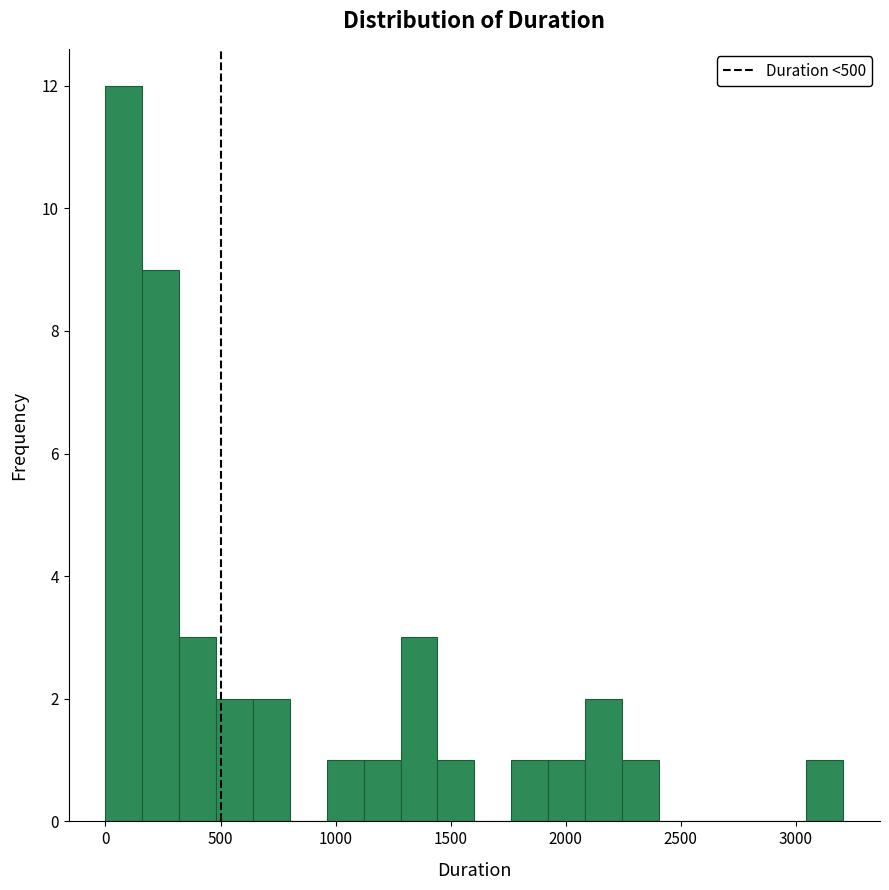

Read against the x-axis, roughly where is the centre of the tallest bar?

100